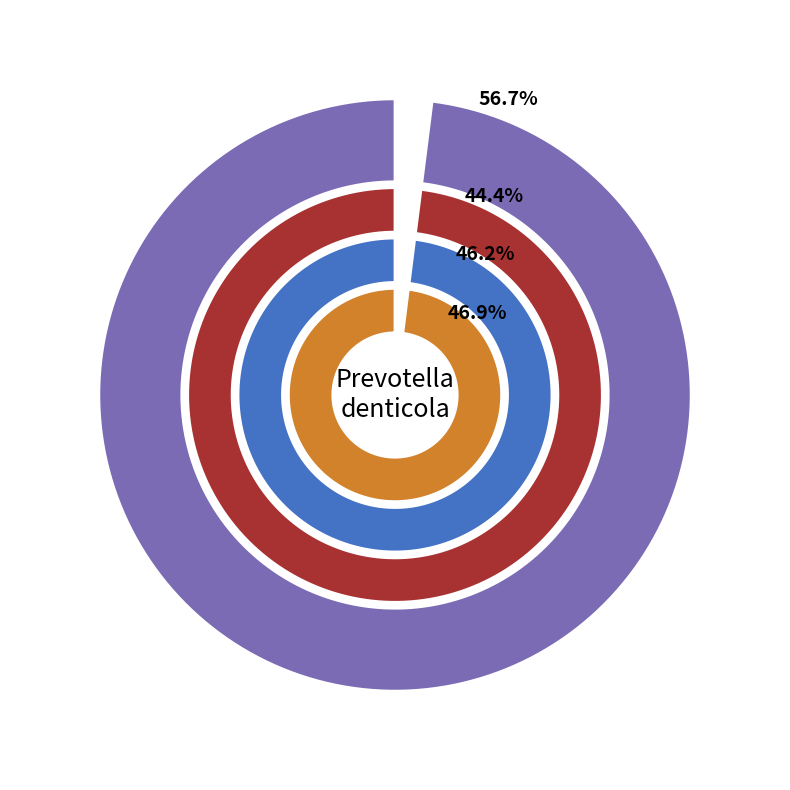

Which category has the smallest portion of the pie?

2